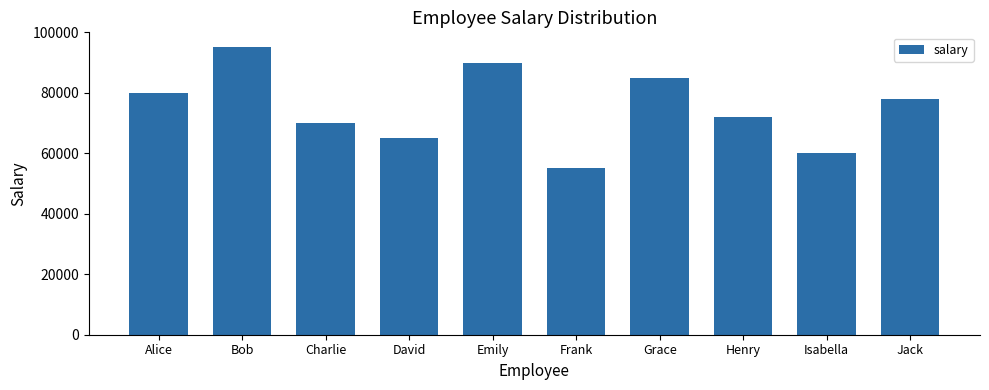

Reading right to left, extract all data points from this chart.

78000	60000	72000	85000	55000	90000	65000	70000	95000	80000